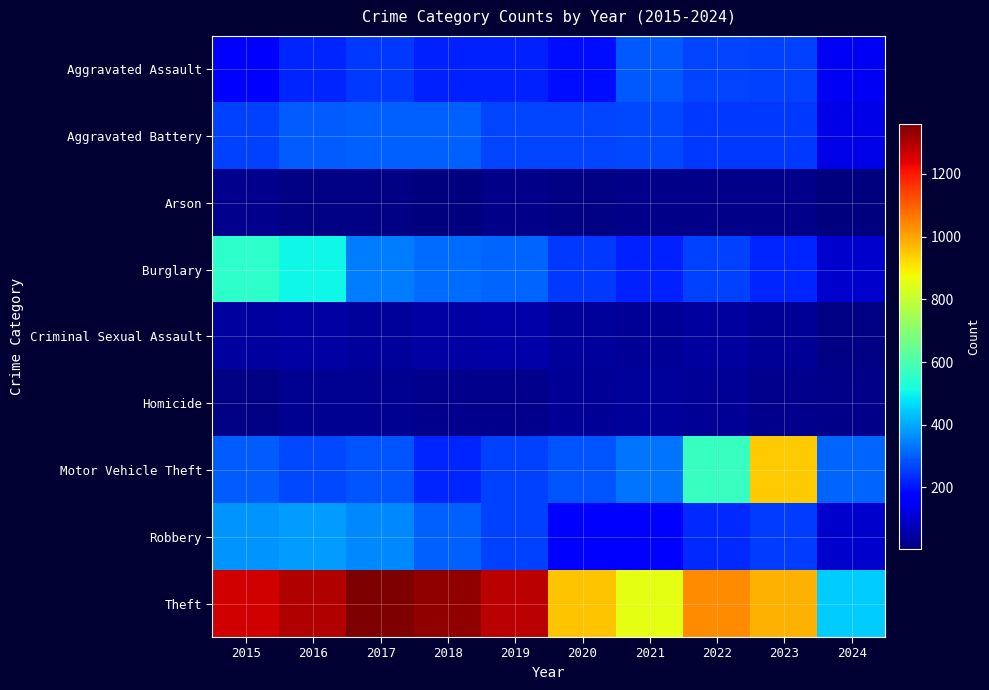

Reading left to right, extract all data points from this chart.

Aggravated Assault: 2015=164	2016=225	2017=251	2018=220	2019=220	2020=192	2021=295	2022=264	2023=259	2024=143
Aggravated Battery: 2015=259	2016=298	2017=303	2018=302	2019=267	2020=268	2021=270	2022=249	2023=252	2024=127
Arson: 2015=22	2016=14	2017=12	2018=8	2019=16	2020=12	2021=18	2022=15	2023=15	2024=4
Burglary: 2015=552	2016=505	2017=339	2018=319	2019=308	2020=250	2021=220	2022=263	2023=226	2024=97
Criminal Sexual Assault: 2015=43	2016=51	2017=41	2018=51	2019=55	2020=40	2021=33	2022=45	2023=33	2024=14
Homicide: 2015=13	2016=28	2017=27	2018=23	2019=21	2020=34	2021=38	2022=35	2023=22	2024=15
Motor Vehicle Theft: 2015=299	2016=272	2017=285	2018=225	2019=262	2020=287	2021=332	2022=569	2023=945	2024=306
Robbery: 2015=372	2016=381	2017=356	2018=302	2019=263	2020=174	2021=175	2022=227	2023=257	2024=96
Theft: 2015=1263	2016=1297	2017=1359	2018=1337	2019=1288	2020=954	2021=856	2022=1032	2023=983	2024=445